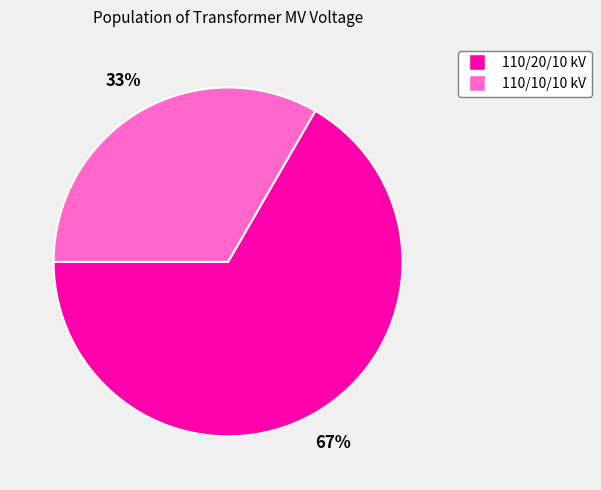

How many slices are in this pie chart?

2